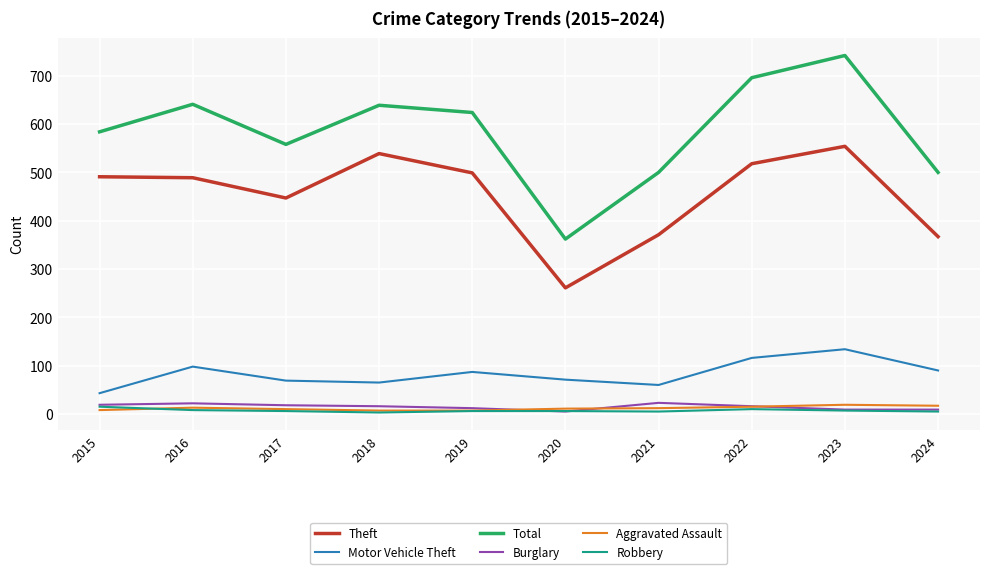

Which series has the largest total across all categories?

Total